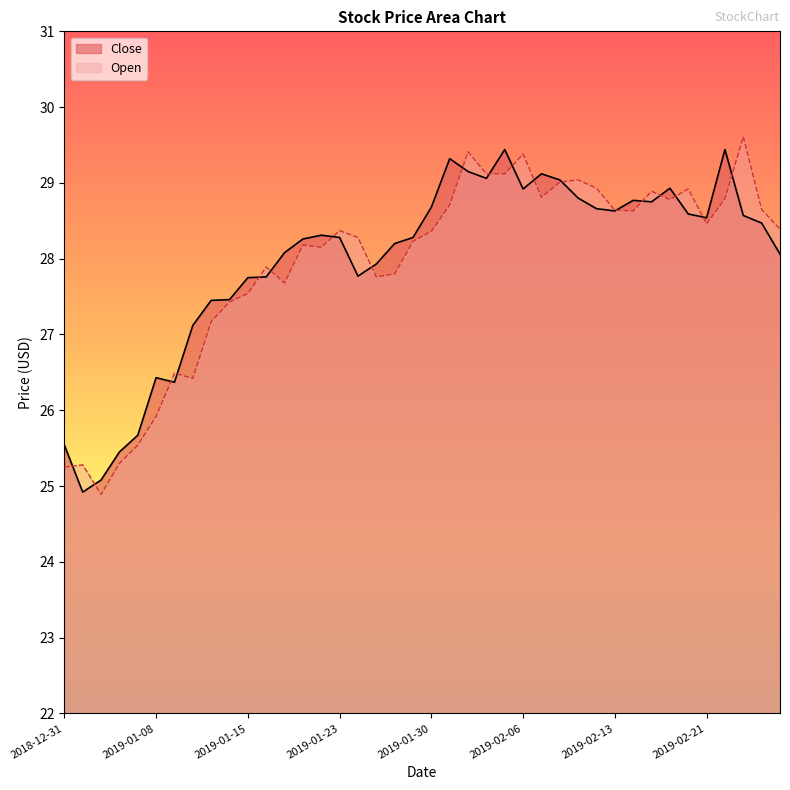

At which category is the sum across all series the highest?

2019-02-05